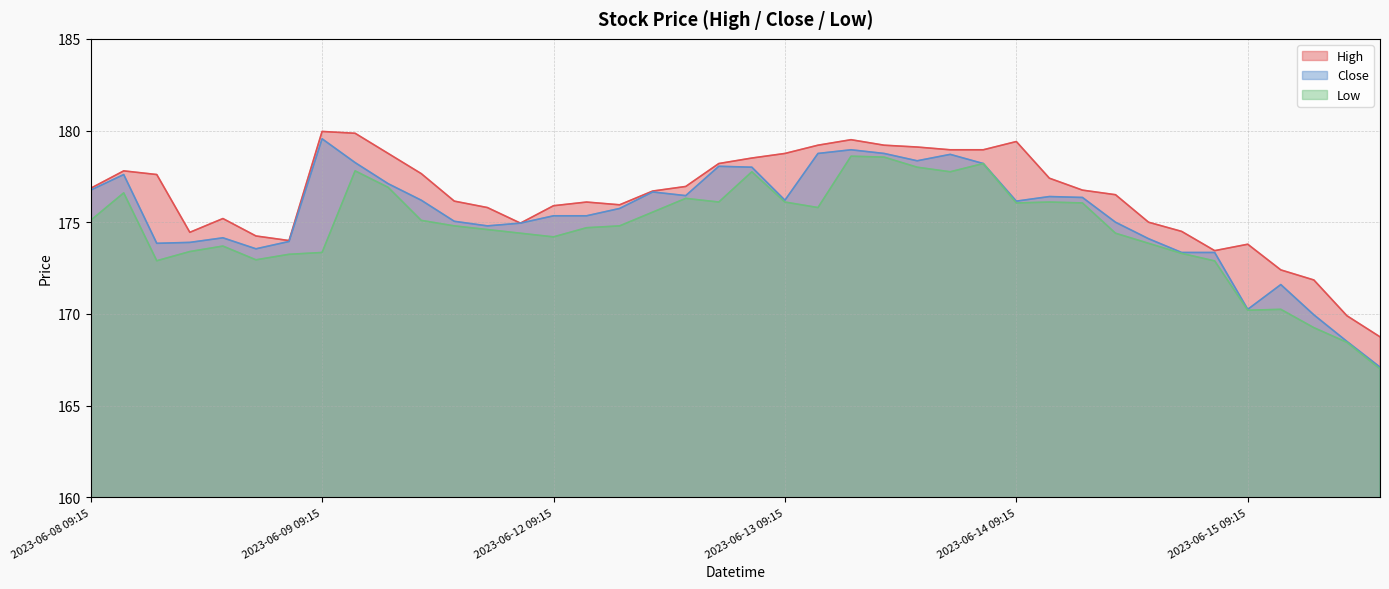

What is the lowest value of the High series?

168.8